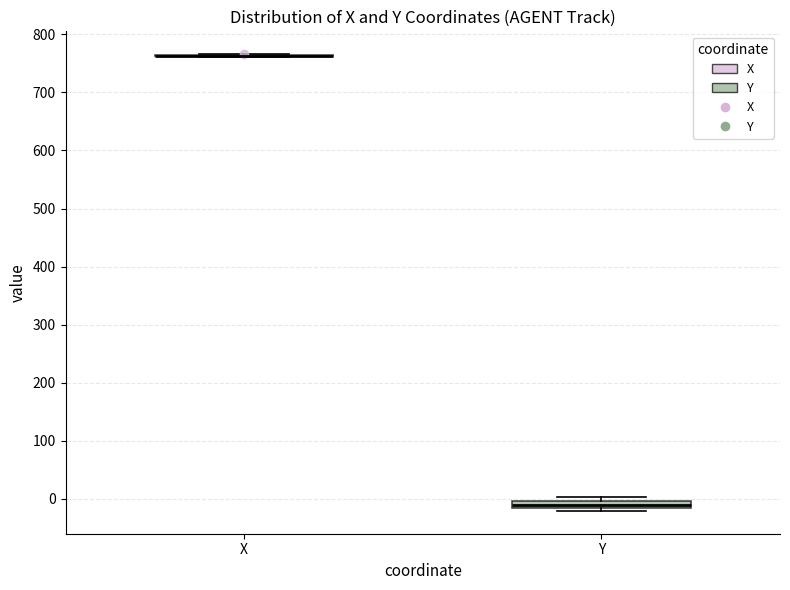

Where does the median line of the box for Y sit on the y-axis? The values are not printed on the chart, so give them approximately, as read against the axis.

-10